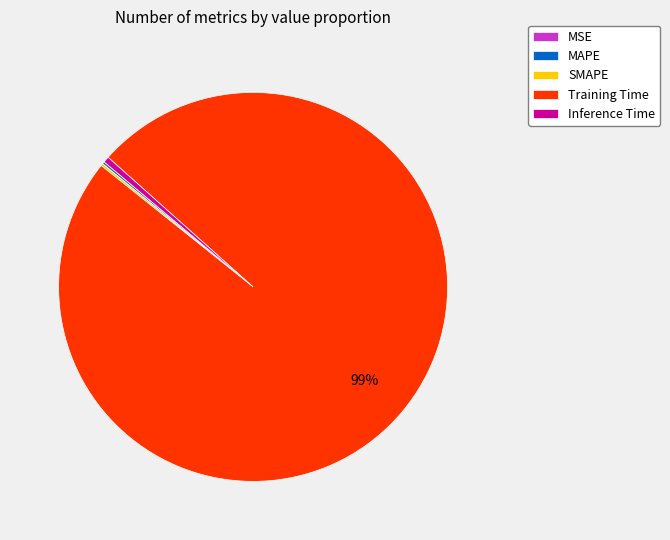

Is Training Time the majority of the pie?

Yes